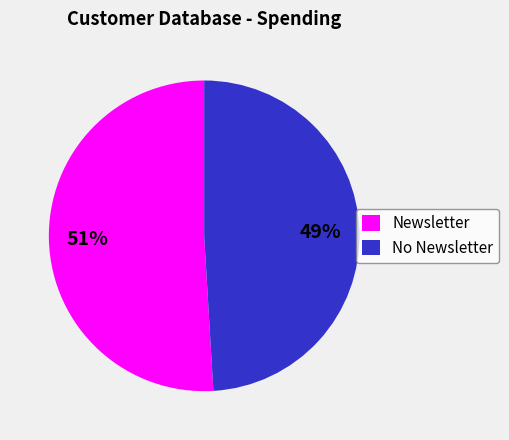

What percentage is the Newsletter slice, to the nearest percent?

51%